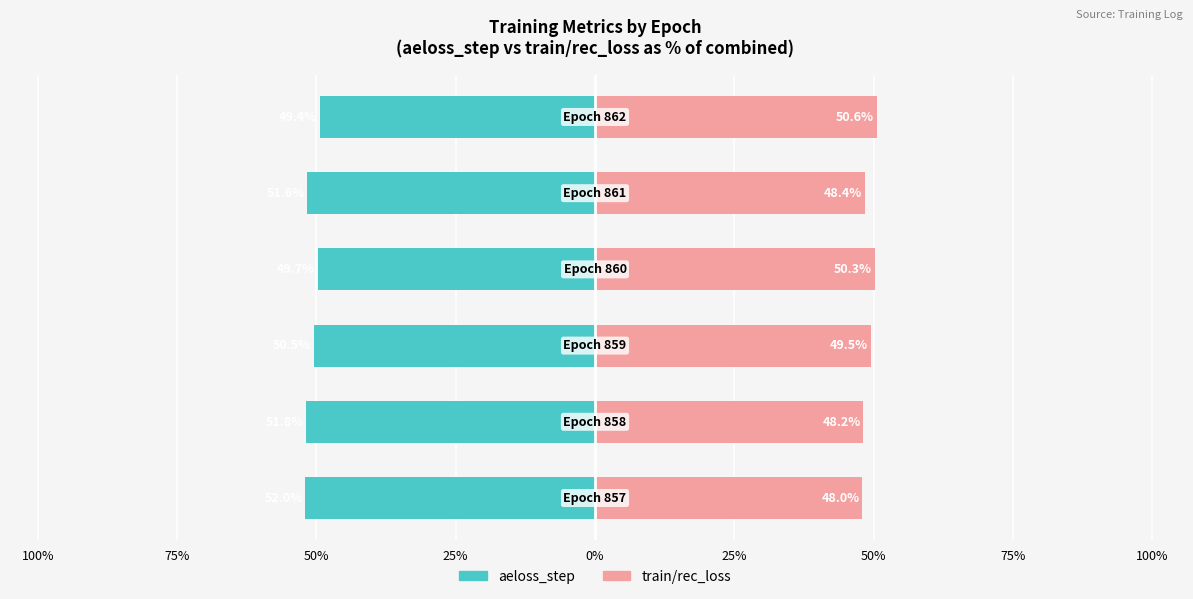

Which series has the largest range (max minus min)?

aeloss_step